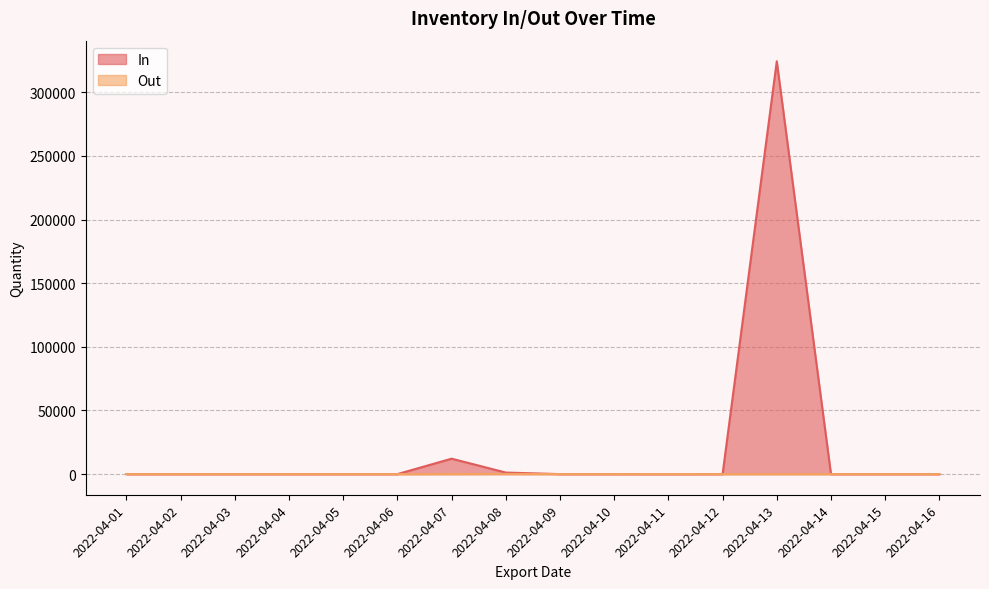

List the series in order of their peak value, highest first.

In, Out